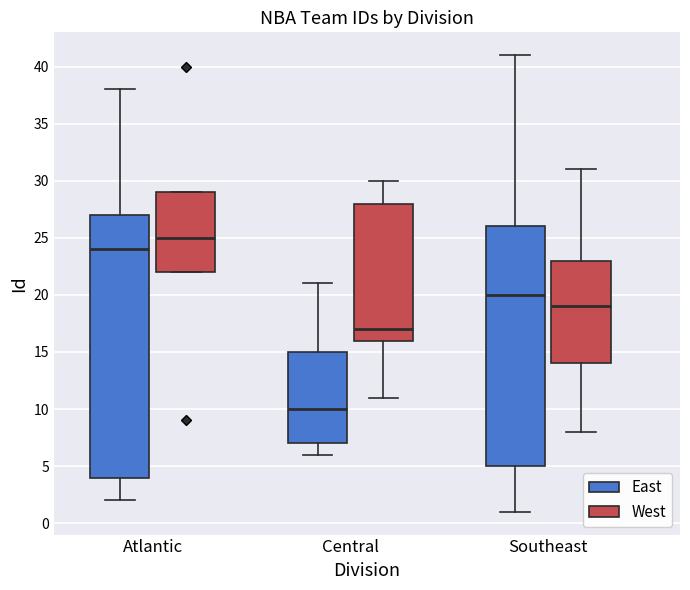

Which box's median line is the highest?

Atlantic (West)